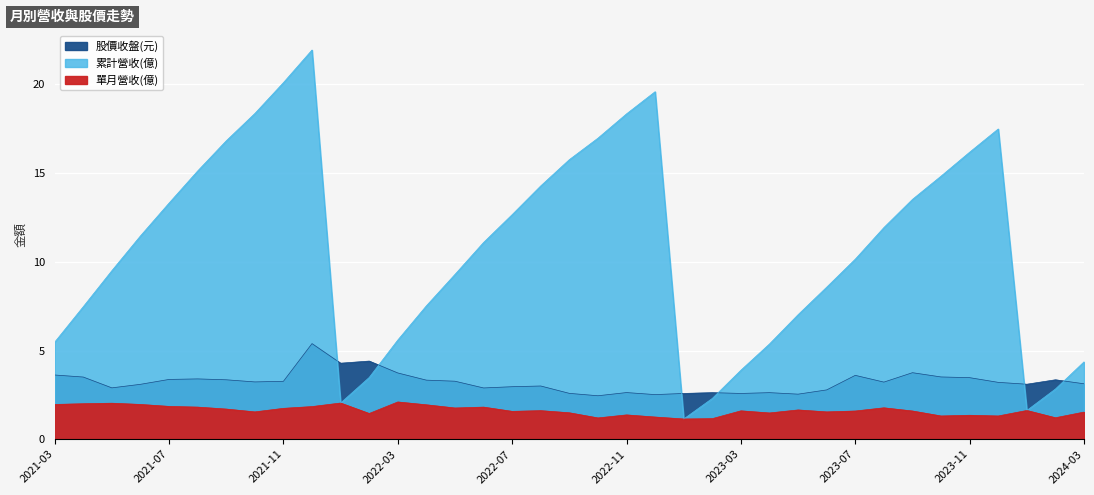

At how many categories does at least one series exceed 18?

5